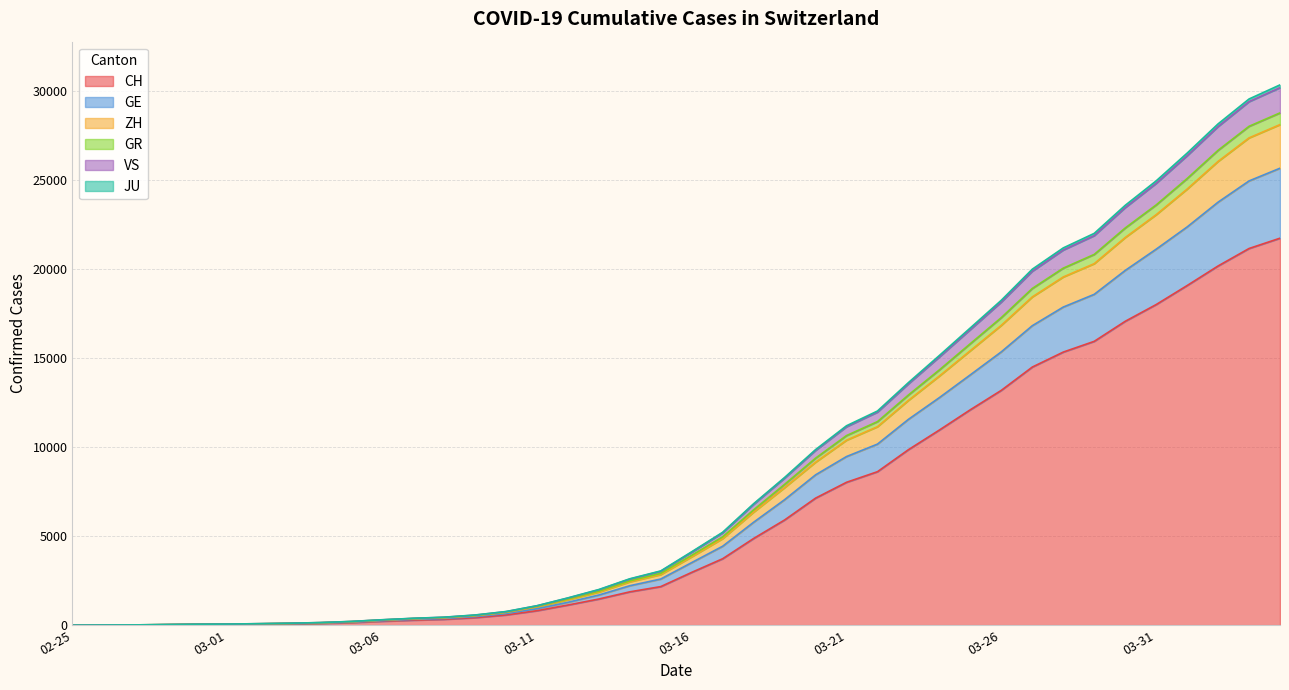

What is the maximum value for CH?

21722